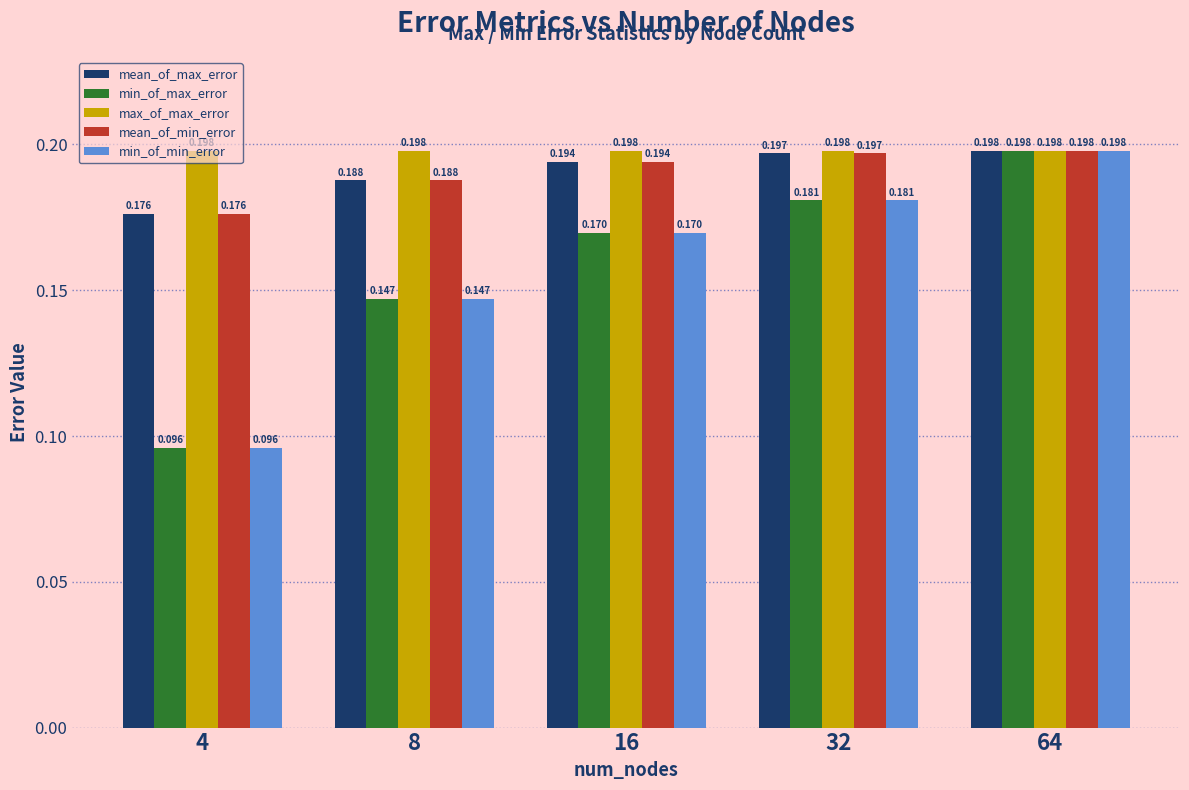

Is the value of min_of_min_error at 16 greater than the value of mean_of_max_error at 4?

No